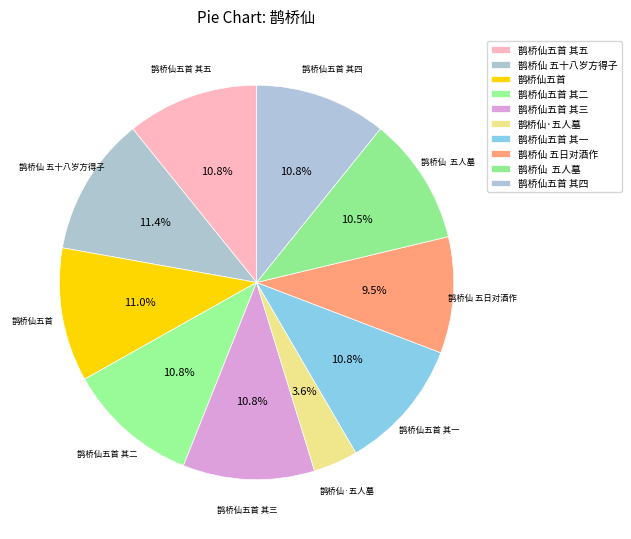

How much of the chart is everything except 鹊桥仙 五十八岁方得子?

88.6%